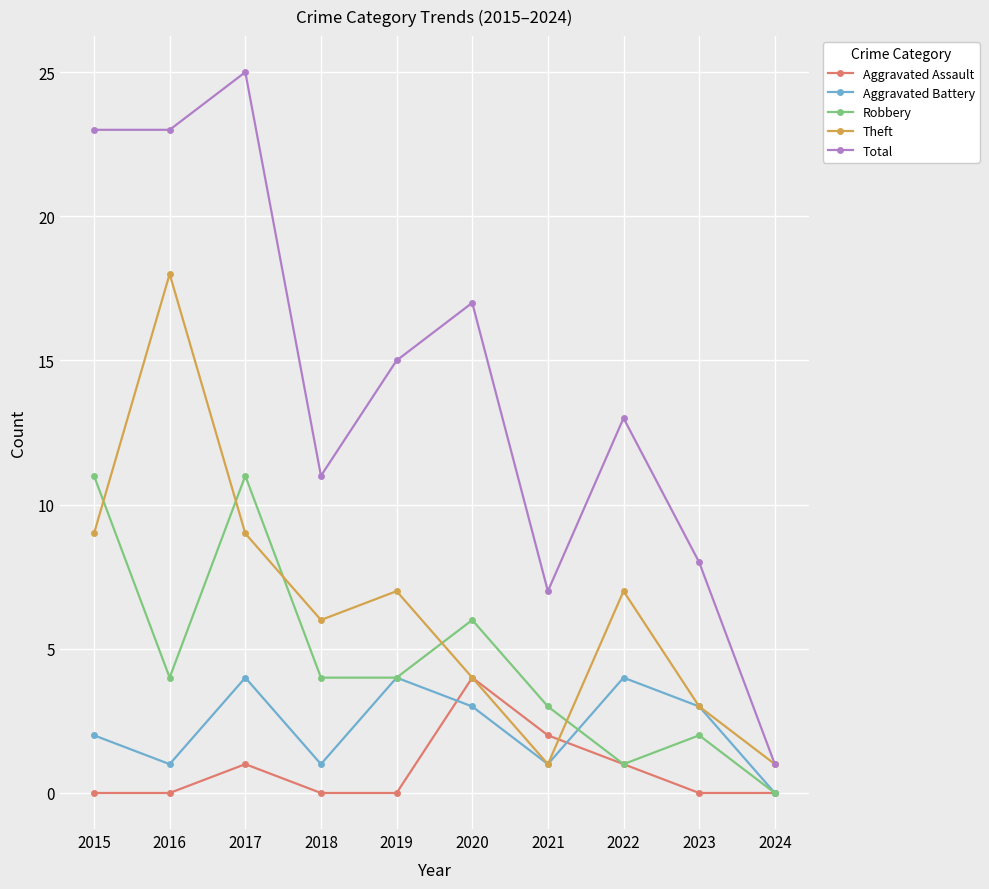

Which series ends up on top after the final intersection of Theft and Robbery?

Theft